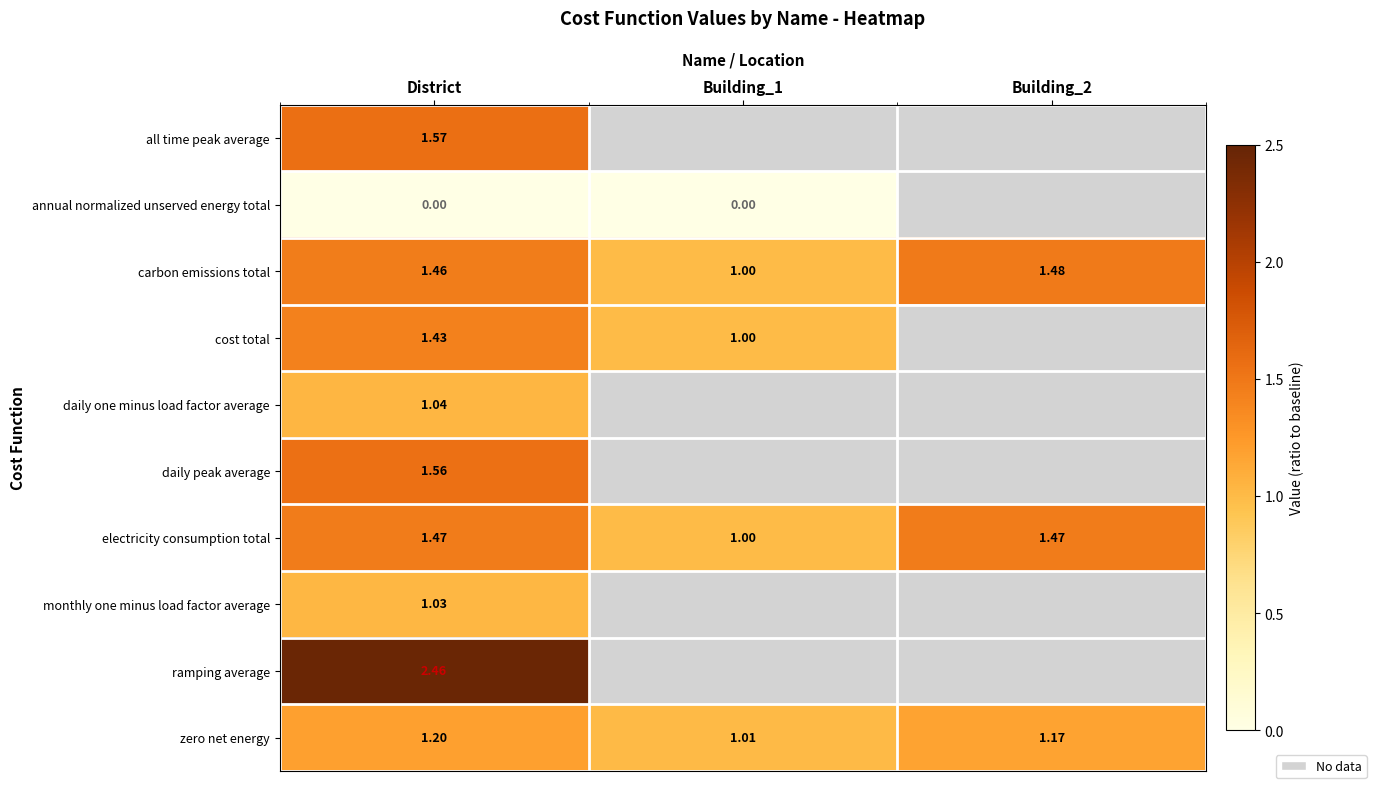

True or false: zero net energy has a value of 1.4 at Building_1.

False